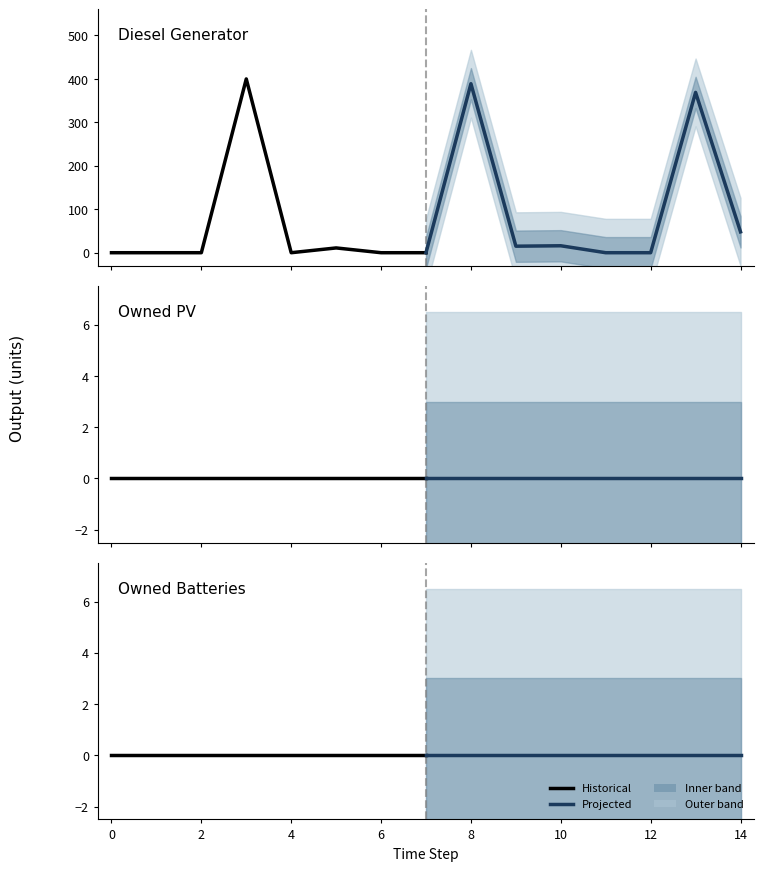

Reading right to left, list all the values displayed in this chart.

Diesel Generator: 0	0	11	0	400	0	0	0
Diesel Generator (projected): 48	369	0	0	16	15	389	0
Owned PV: 0	0	0	0	0	0	0	0
Owned PV (projected): 0	0	0	0	0	0	0	0
Owned Batteries: 0	0	0	0	0	0	0	0
Owned Batteries (projected): 0	0	0	0	0	0	0	0